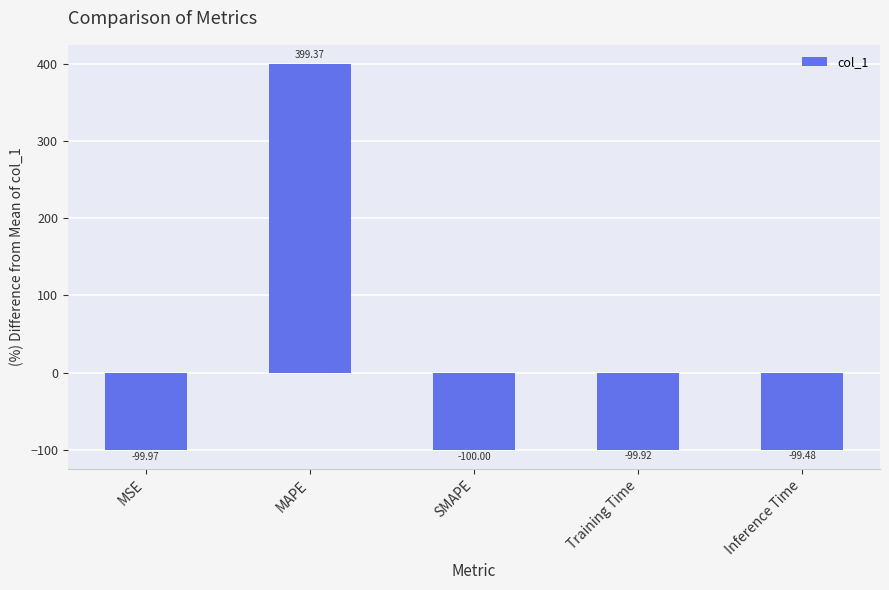

What is the label of the 5th bar from the left?

Inference Time